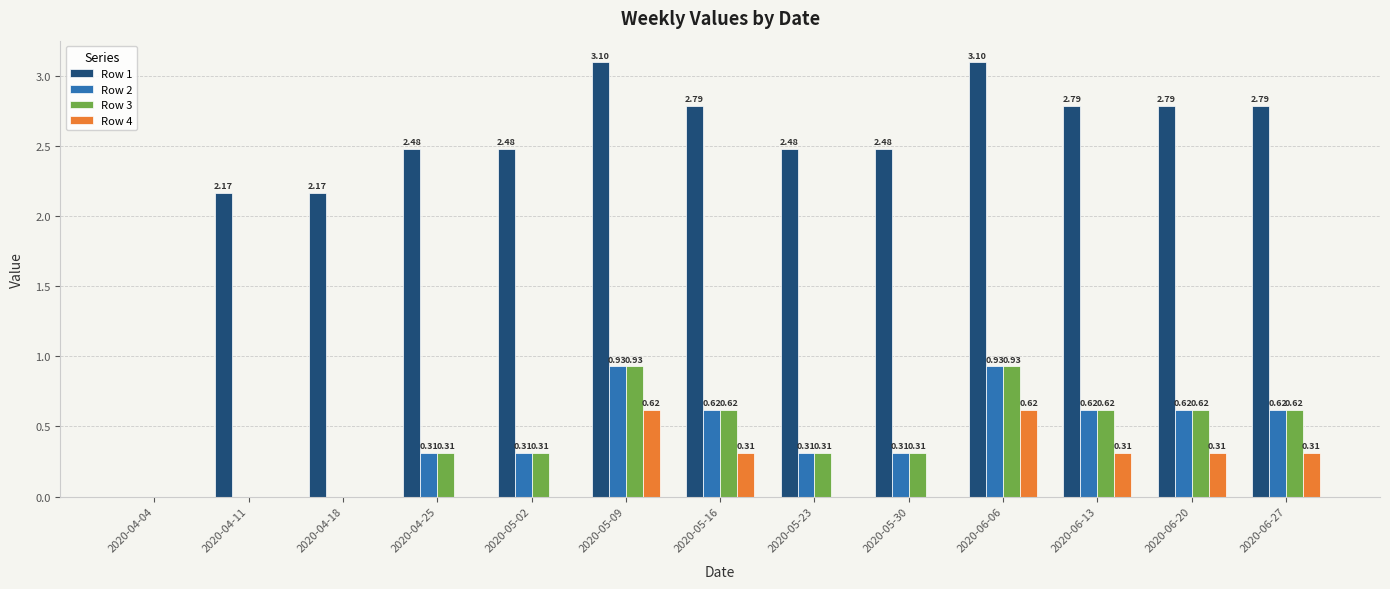

What is the sum of all Row 1 values?

31.6